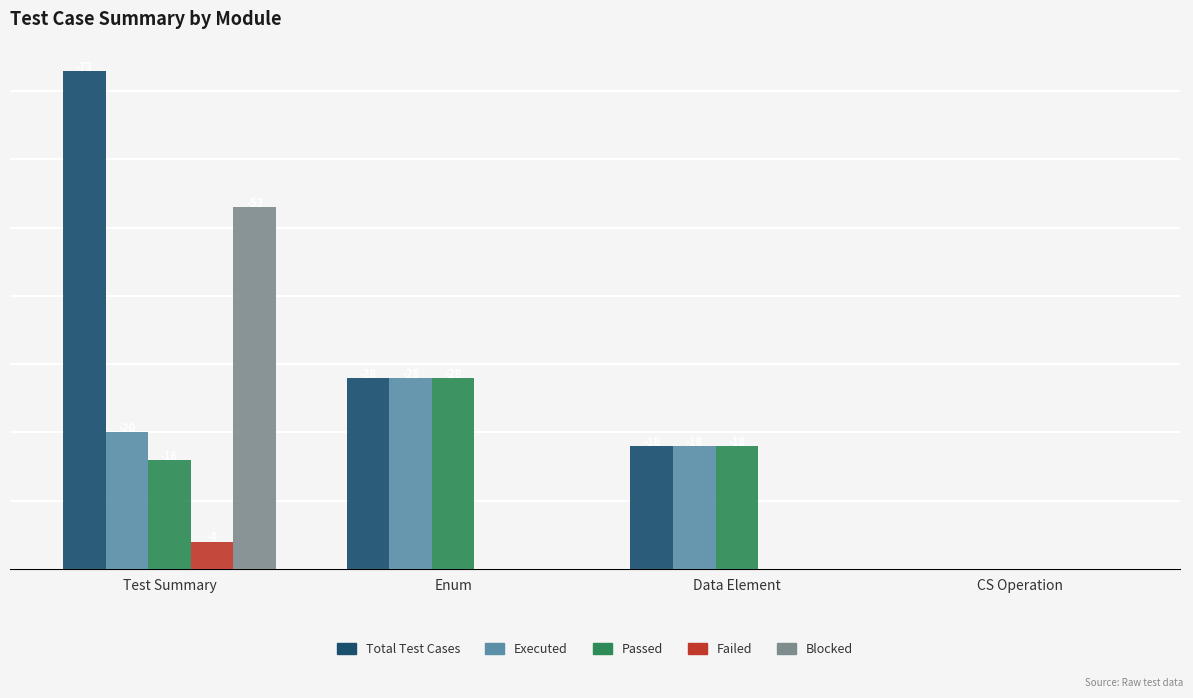

At which label is Executed closest to -14?

Data Element